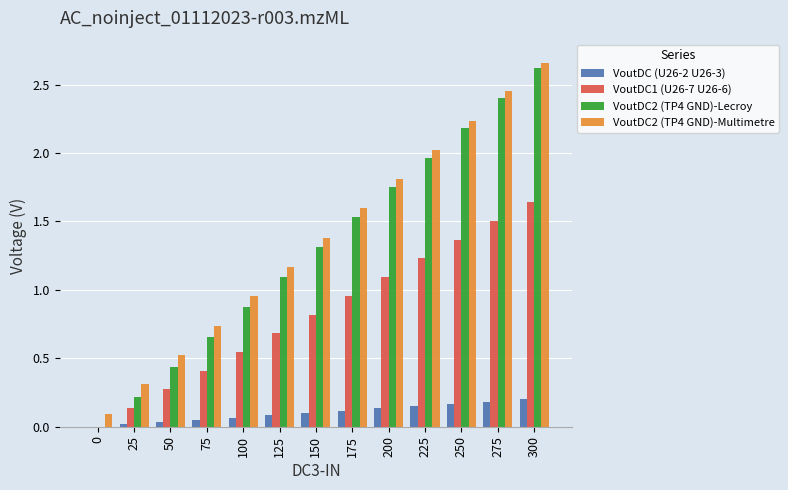

Is the value of VoutDC (U26-2 U26-3) at 100 greater than the value of VoutDC1 (U26-7 U26-6) at 25?

No